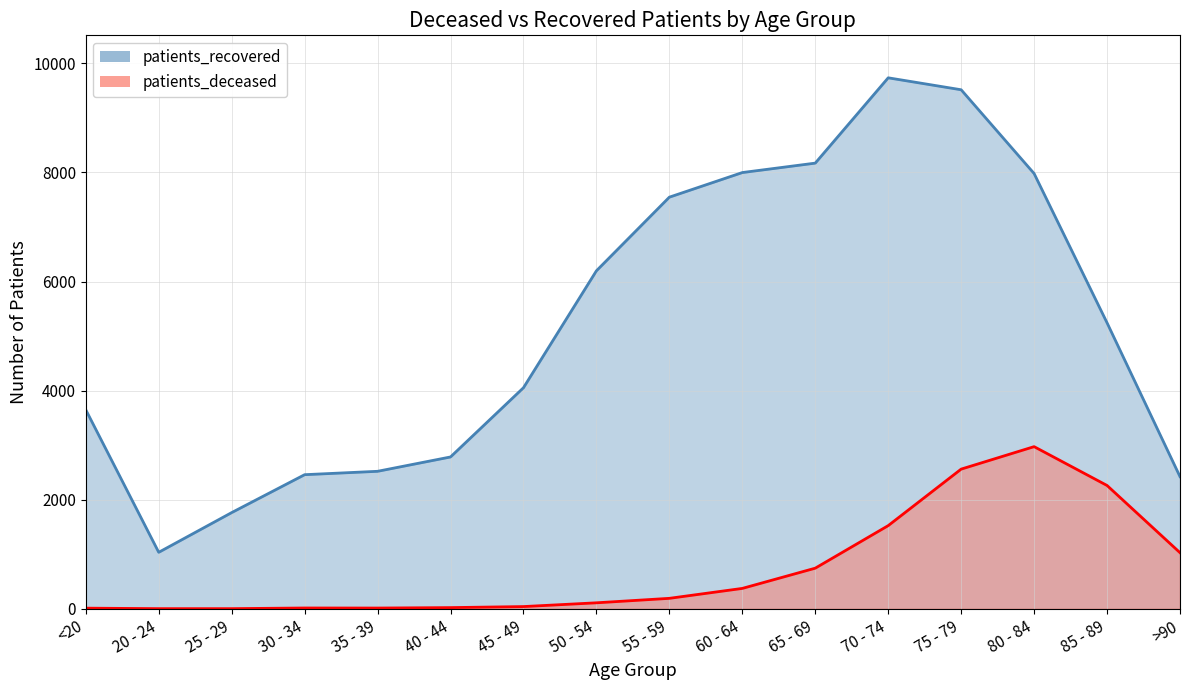

Reading left to right, list all the values displayed in this chart.

patients_deceased: <20=12	20 - 24=3	25 - 29=3	30 - 34=15	35 - 39=14	40 - 44=22	45 - 49=41	50 - 54=110	55 - 59=192	60 - 64=374	65 - 69=745	70 - 74=1525	75 - 79=2561	80 - 84=2973	85 - 89=2261	>90=1029
patients_recovered: <20=3649	20 - 24=1036	25 - 29=1764	30 - 34=2459	35 - 39=2521	40 - 44=2784	45 - 49=4053	50 - 54=6197	55 - 59=7547	60 - 64=7998	65 - 69=8171	70 - 74=9735	75 - 79=9516	80 - 84=7980	85 - 89=5243	>90=2423